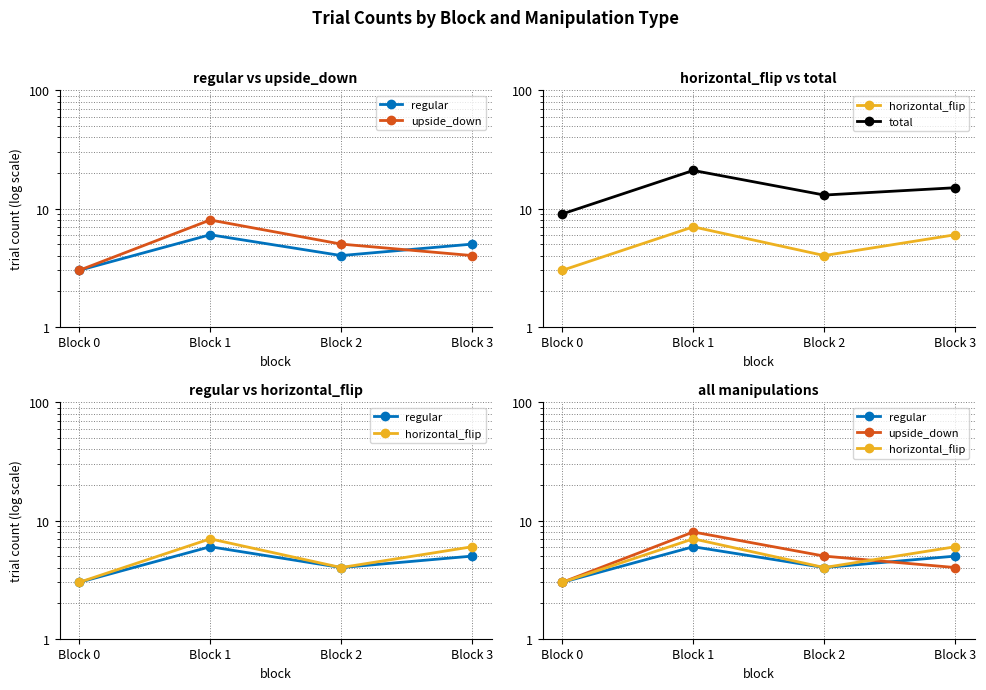

What is the difference between the maximum and minimum values in the horizontal_flip series?

4